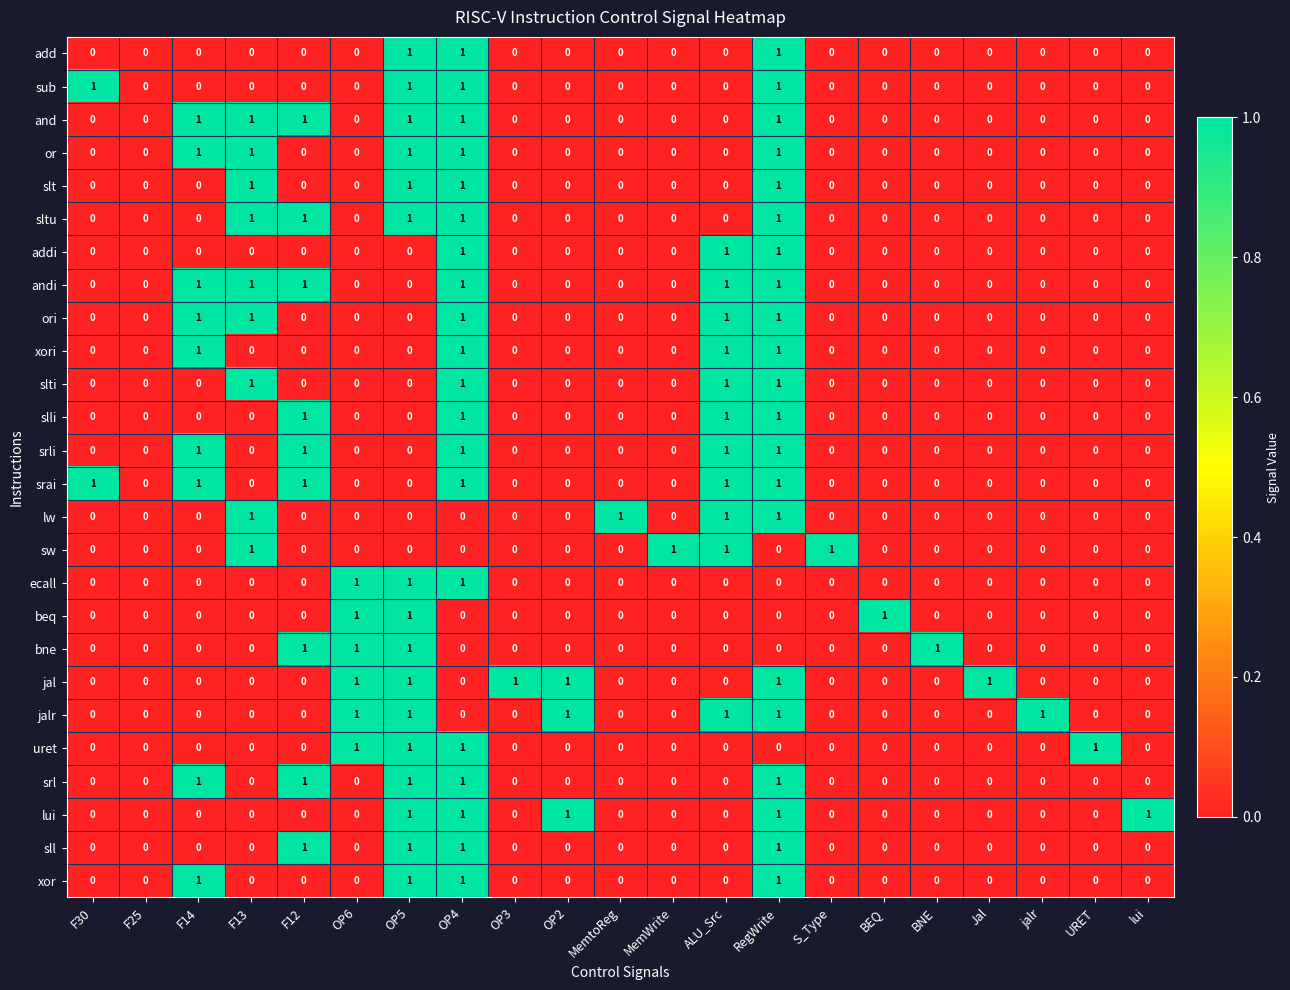

What is the sum of all lui values?

5